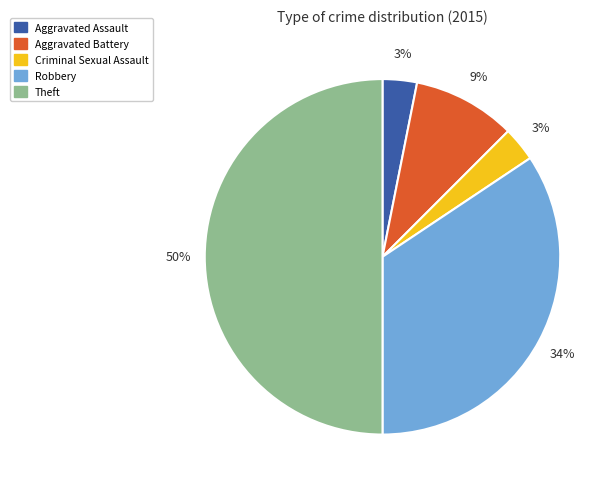

To the nearest percent, what is the average slice percentage?

20%